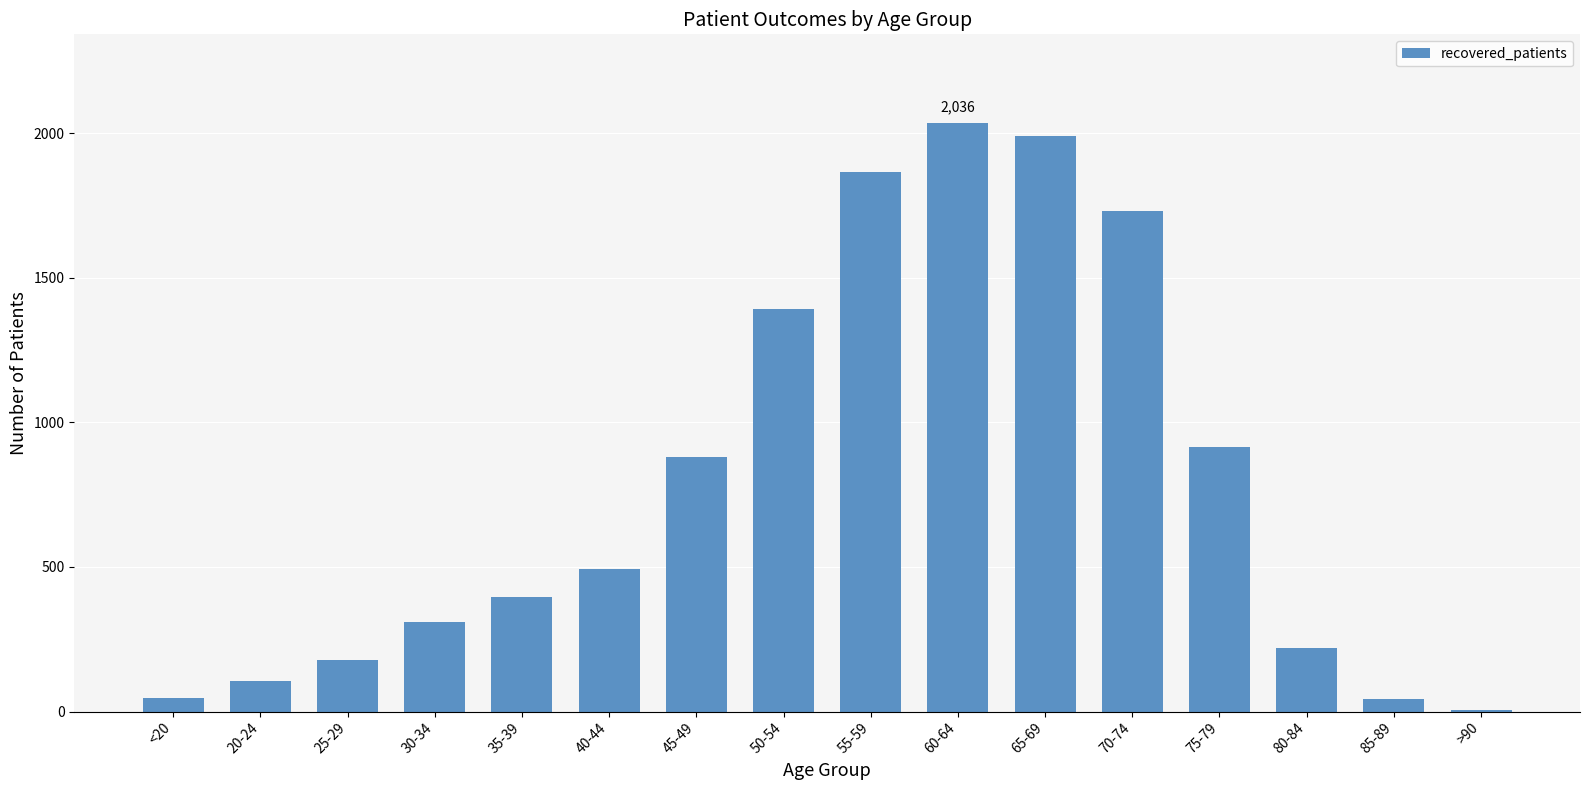

What is the change in value from 40-44 to 65-69?

+1497